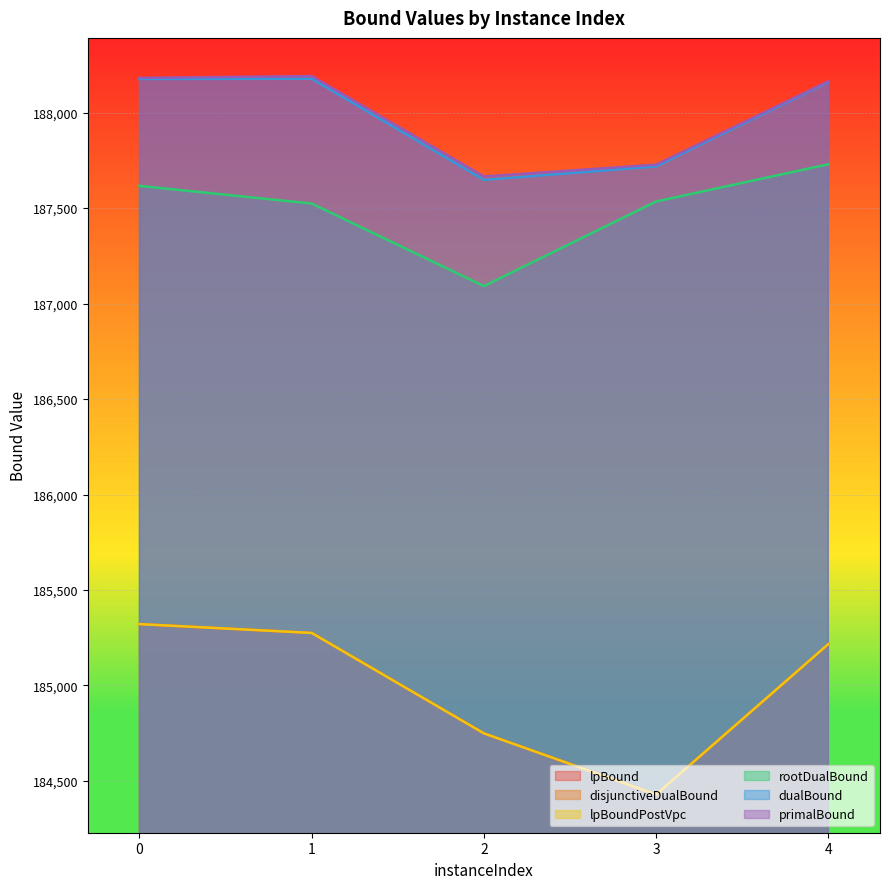

Between 4 and 1, which is larger?

1